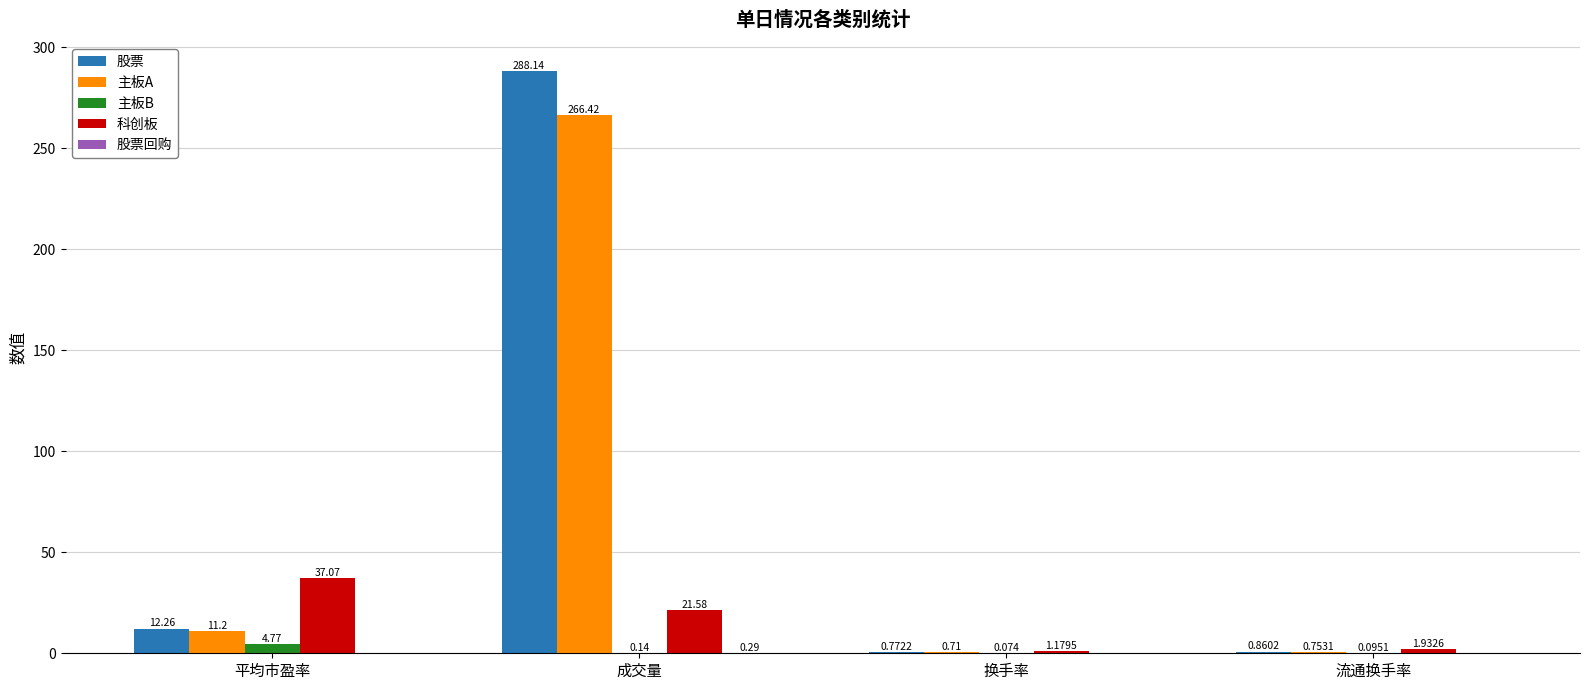

At which label is 科创板 closest to 19?

成交量